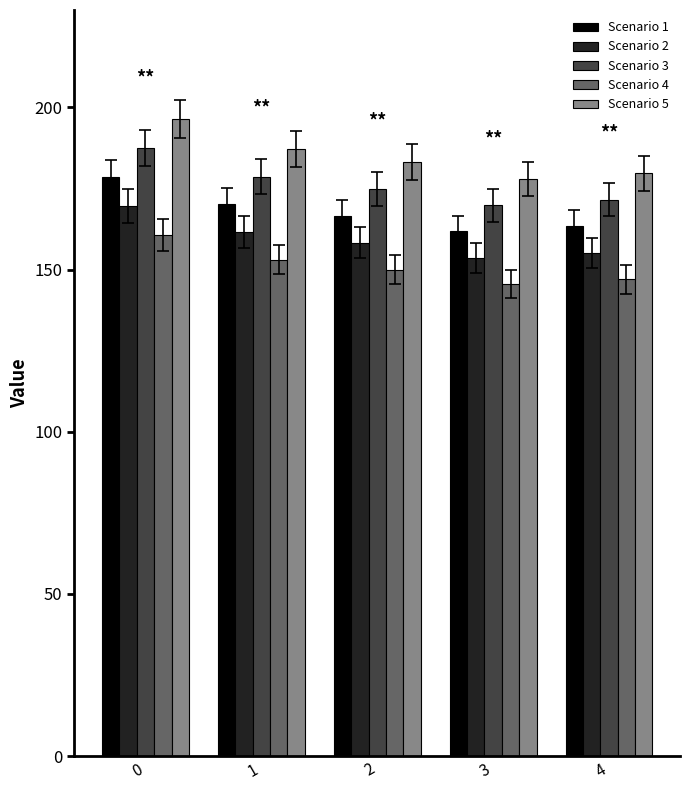

Count the number of categories in the chart.

5